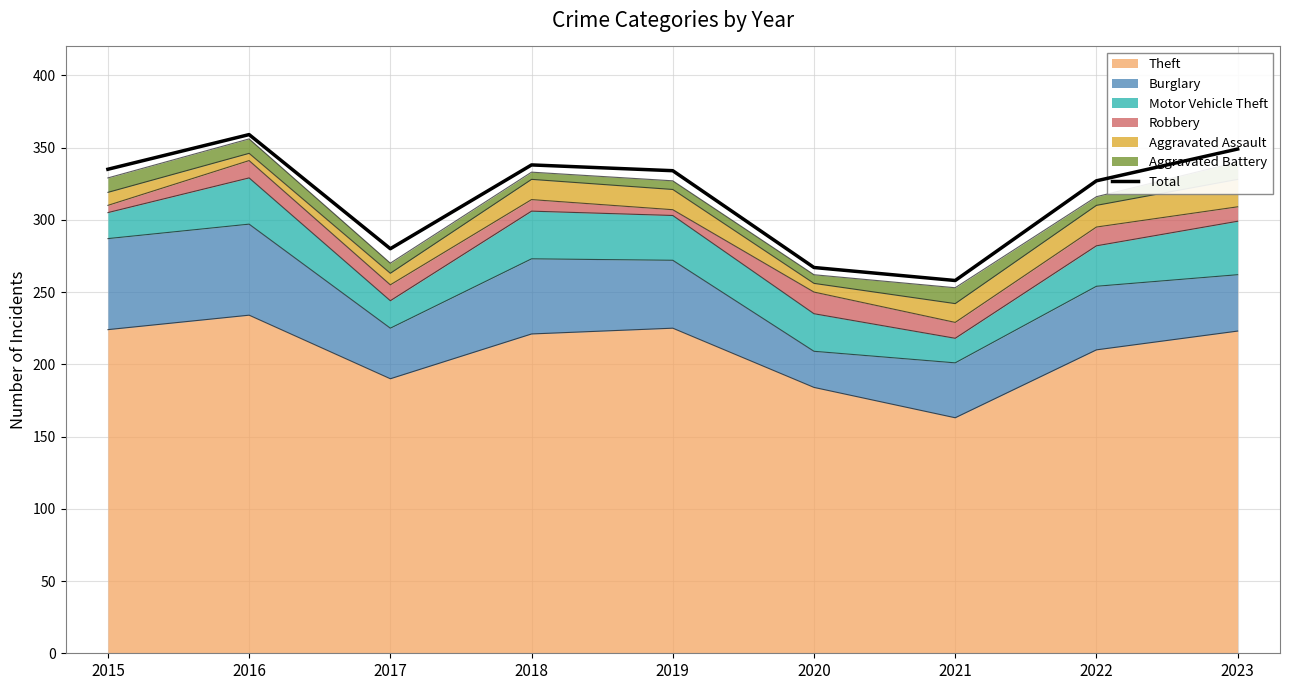

What is the difference between the maximum and second lowest values?

92